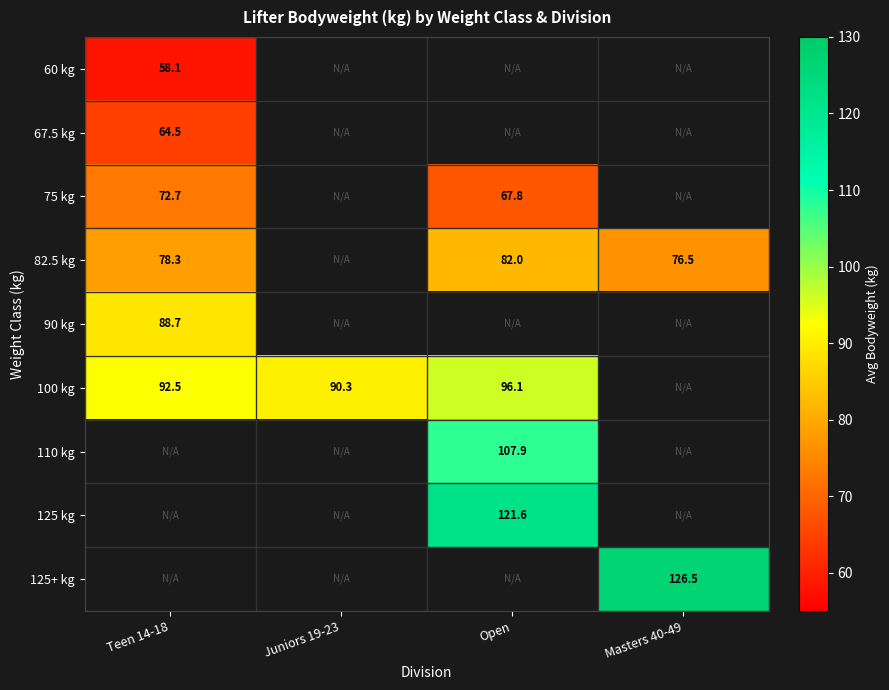

What is the maximum value shown in the chart?

126.5